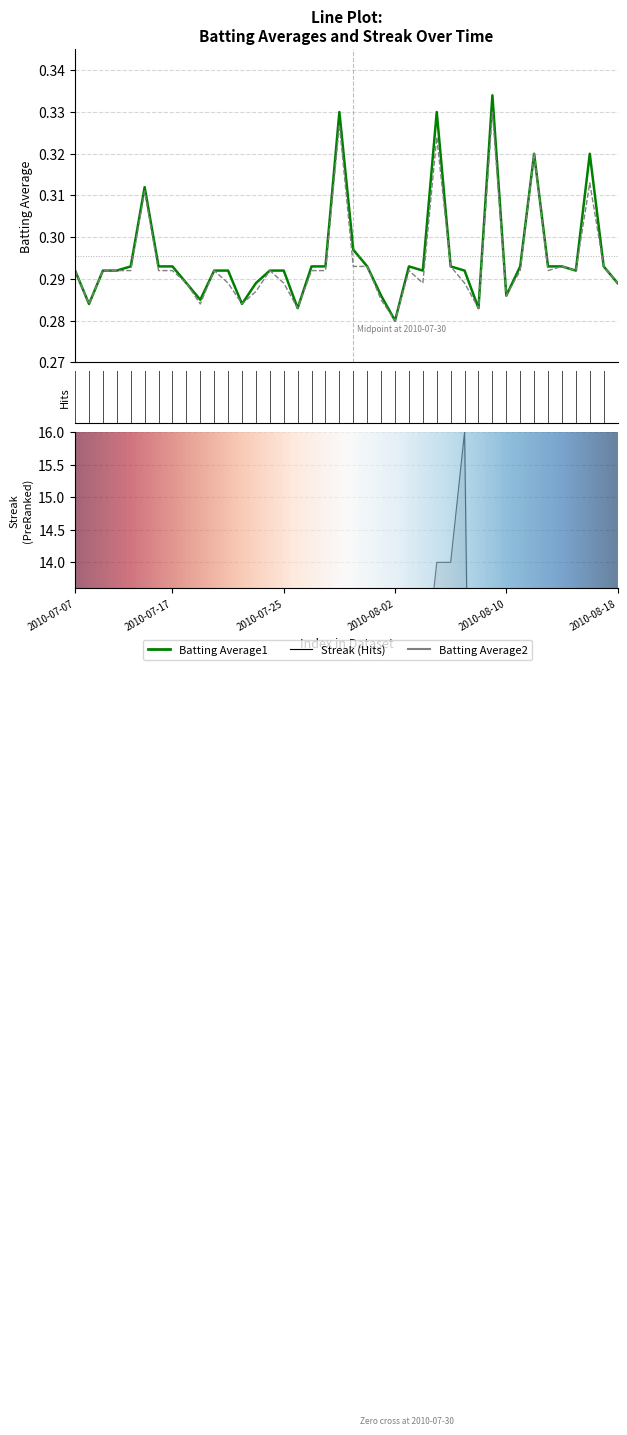

Rank the series by their maximum value, from highest to lowest.

Streak, Batting Average1, Batting Average2